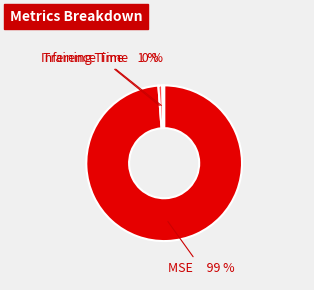

To the nearest percent, what is the average slice percentage?

33%